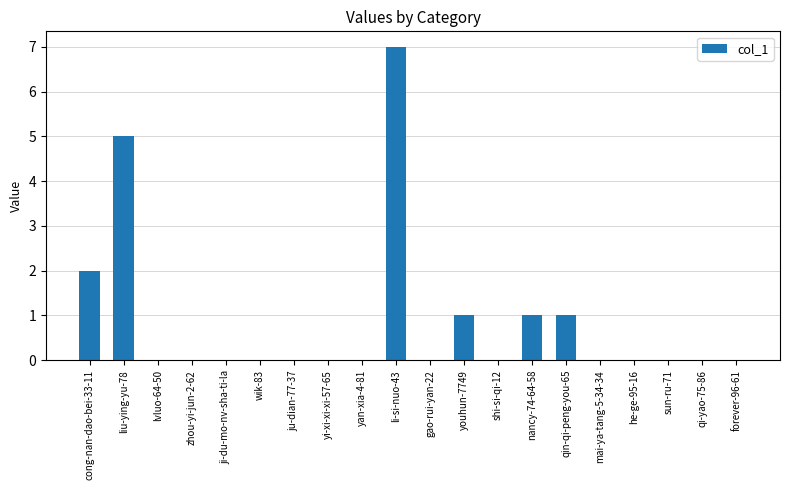

The value at sun-ru-71 is 0. True or false?

True